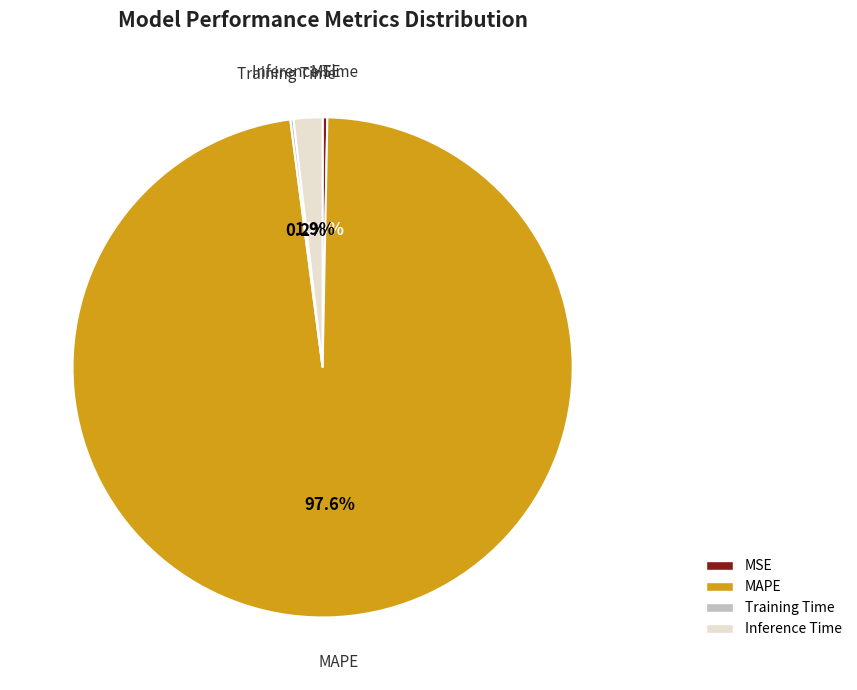

To the nearest percent, what is the difference between the largest and smallest slice percentages?

97%